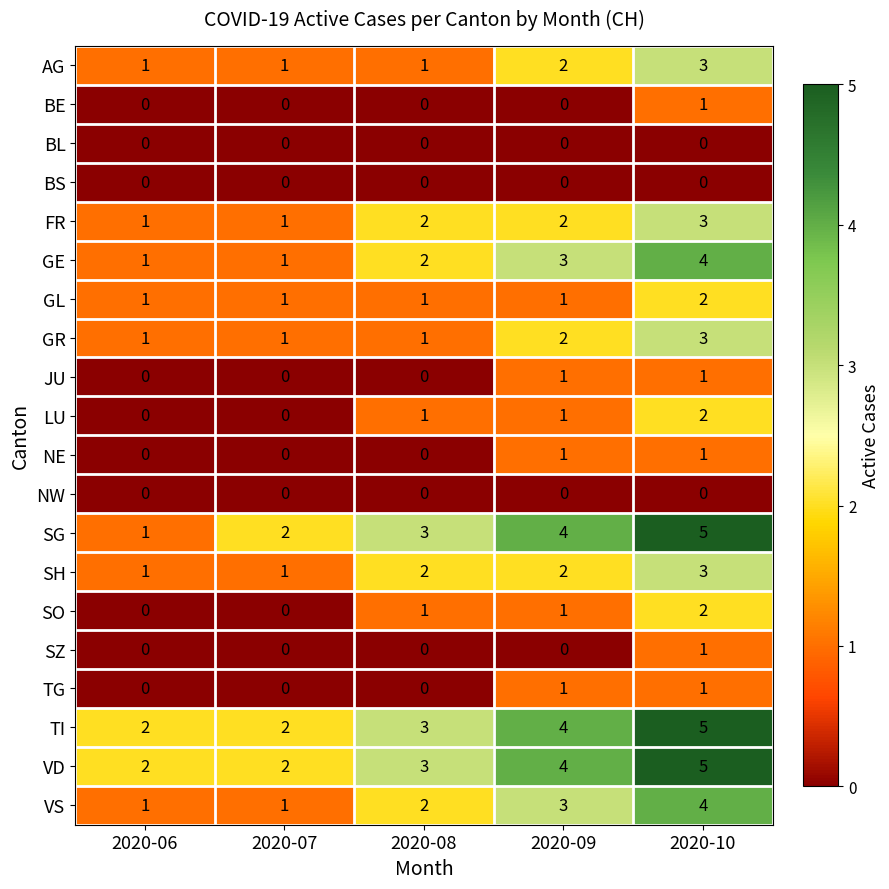

What is the spread (max minus min) of values at 2020-08?

3